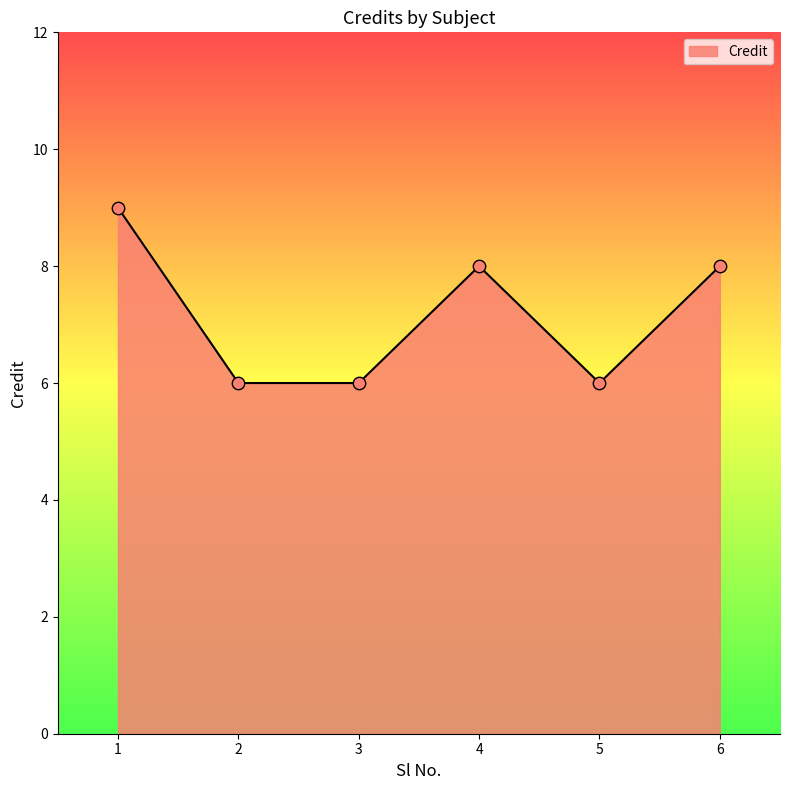

Which has a higher value, 5 or 6?

6